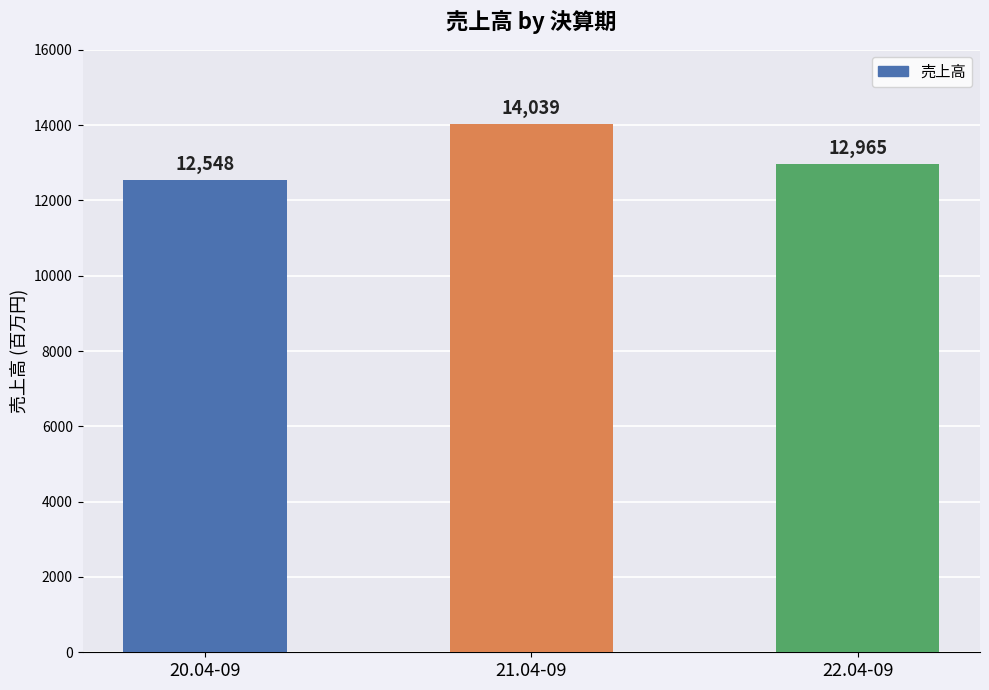

What is the label of the 1st bar from the left?

20.04-09